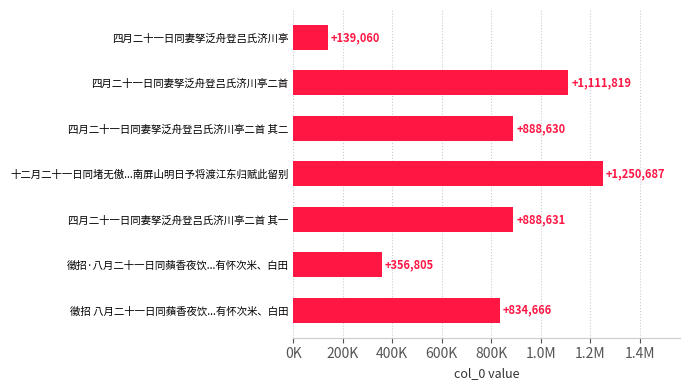

Are the bars horizontal?

Yes